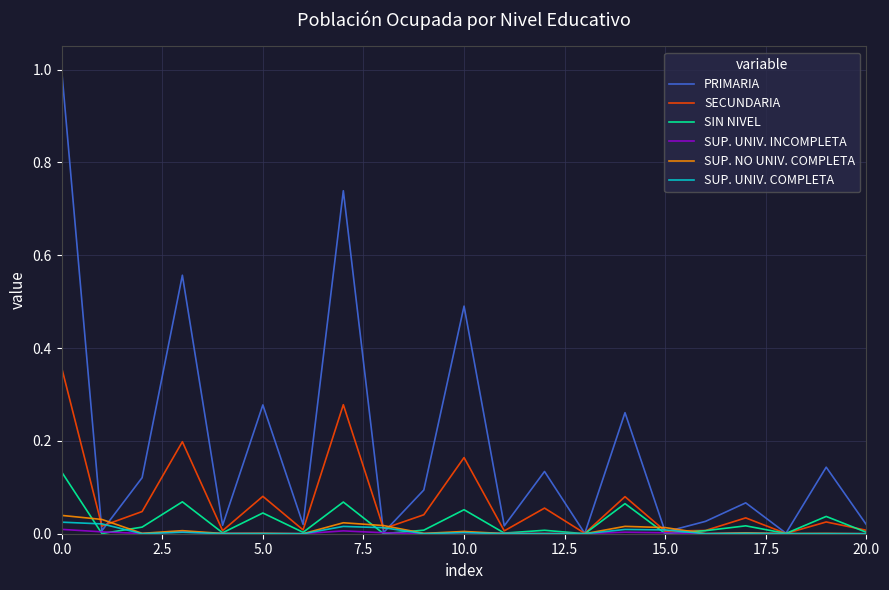

Which series has the widest spread of values?

PRIMARIA